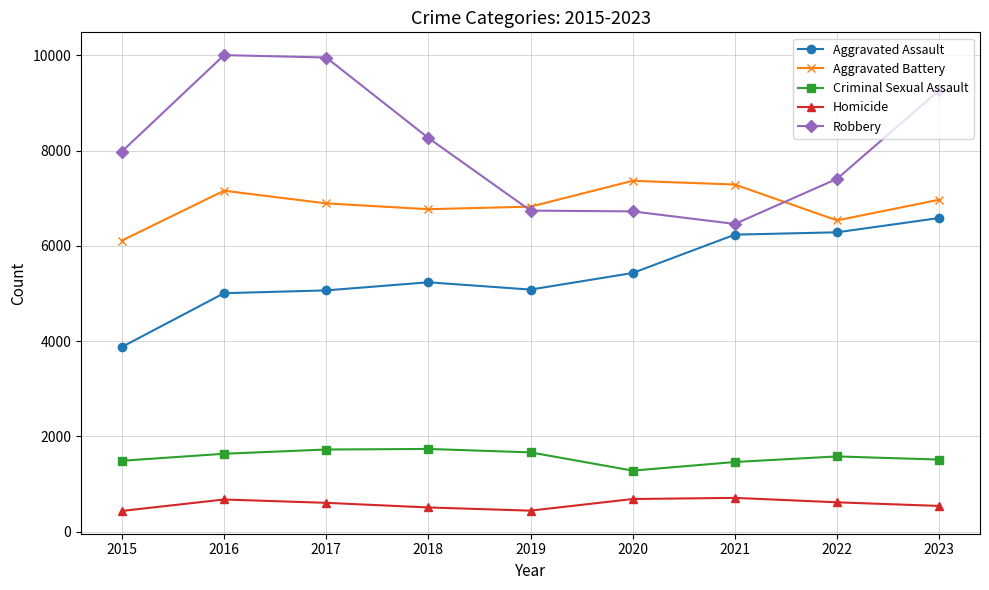

Is the value of Homicide at 2022 greater than the value of Criminal Sexual Assault at 2017?

No